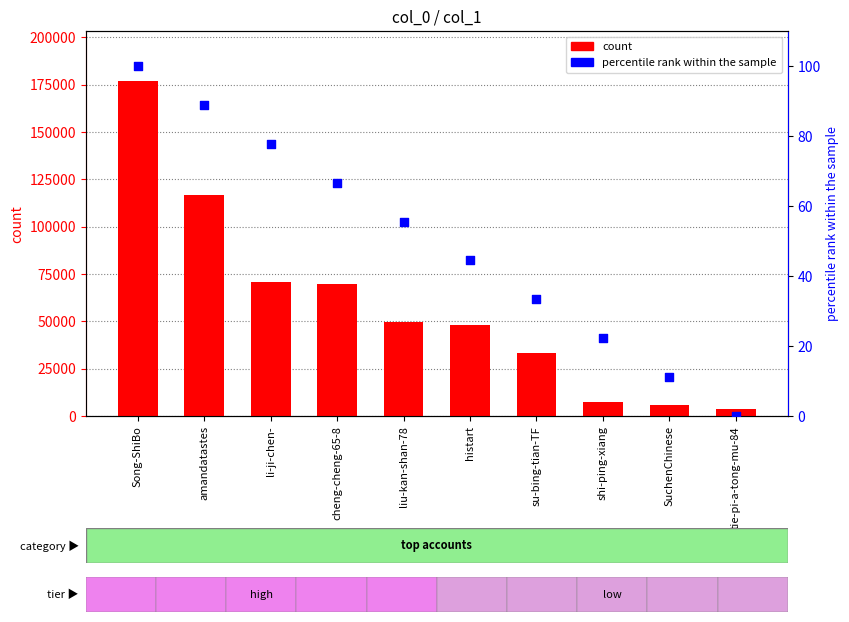

At how many categories does at least one series exceed 126347?

1